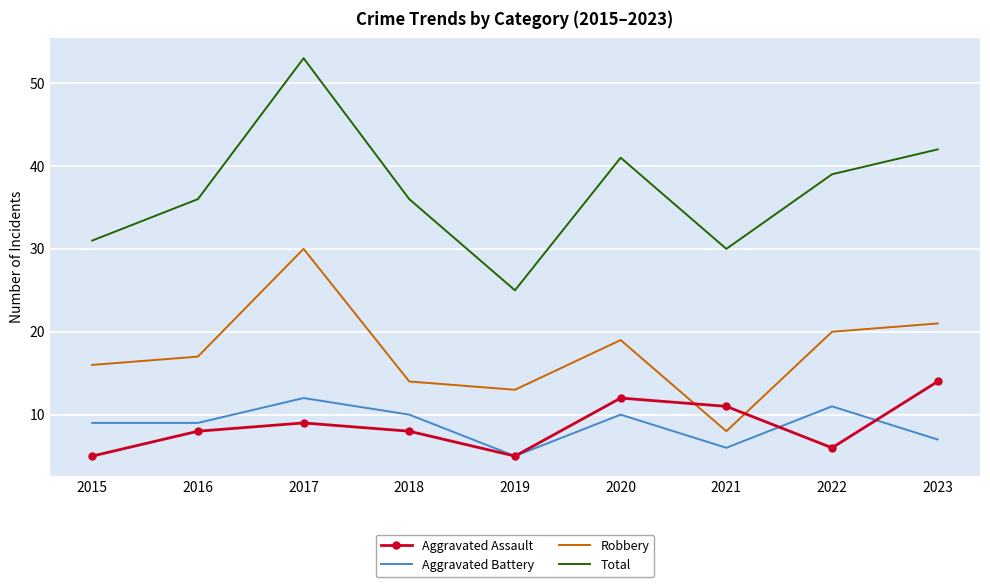

True or false: Aggravated Battery has a value of 11 at 2022.

True